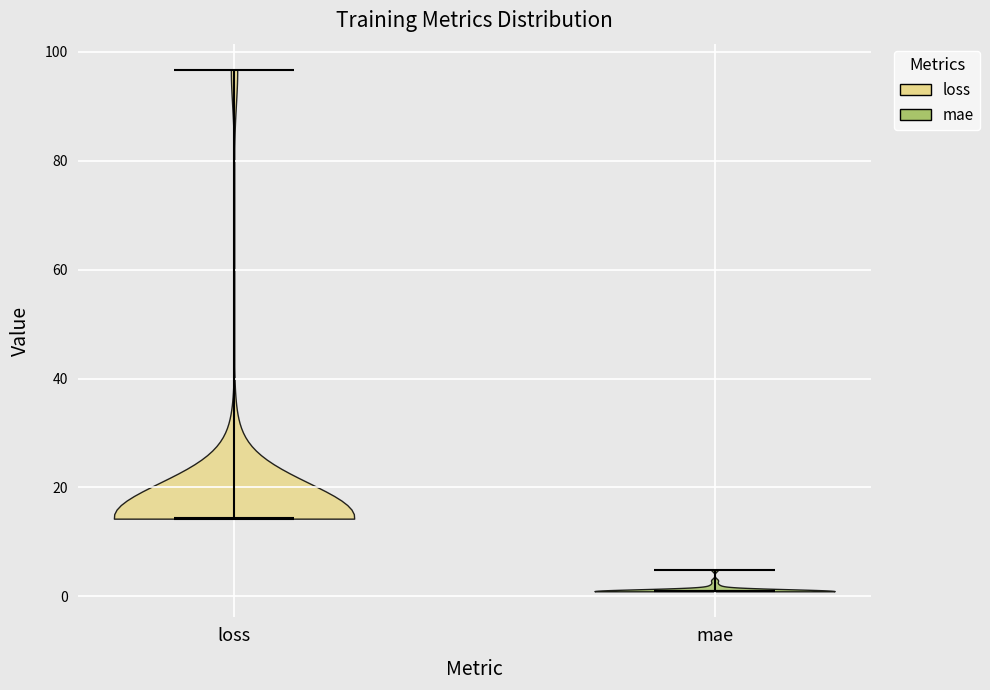

Which violin has the lowest median line?

mae